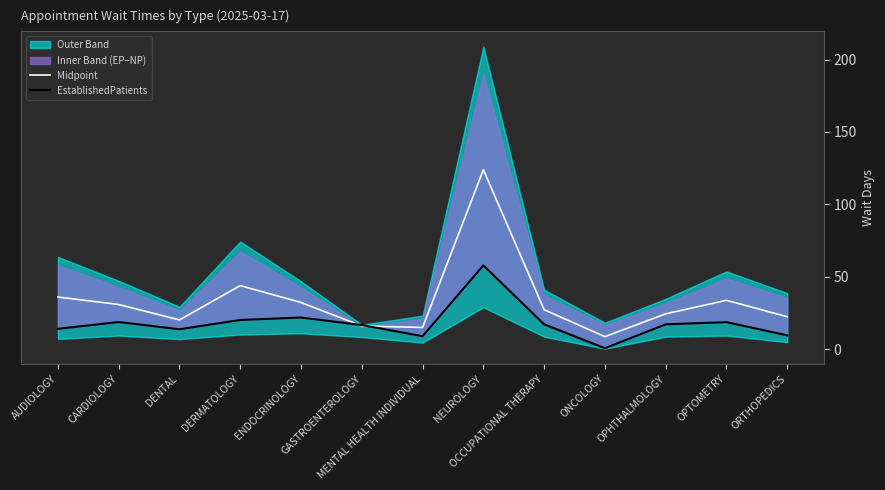

List the series in order of their overall mean, lowest first.

EstablishedPatients, Midpoint